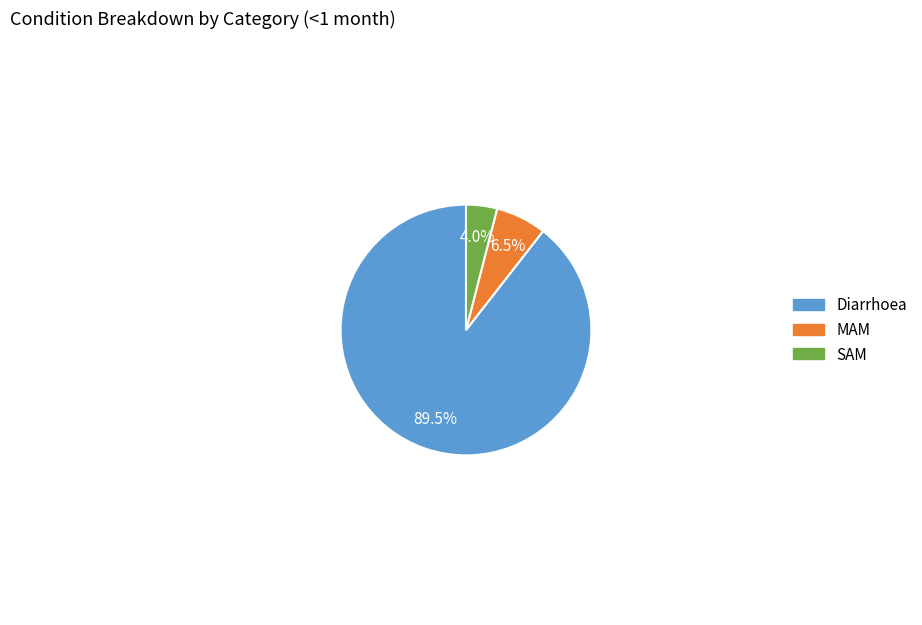

What is the smallest slice in the pie chart?

SAM